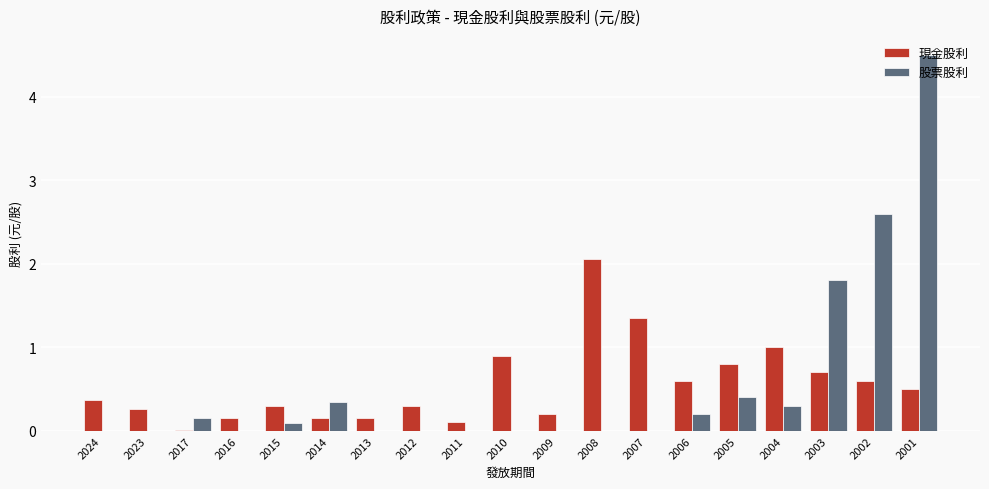

How many categories are shown in the chart?

19